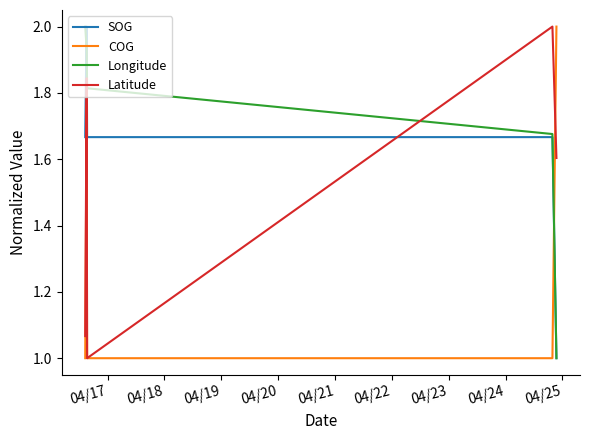

What is the approximate value of SOG at 04/17?

1.7